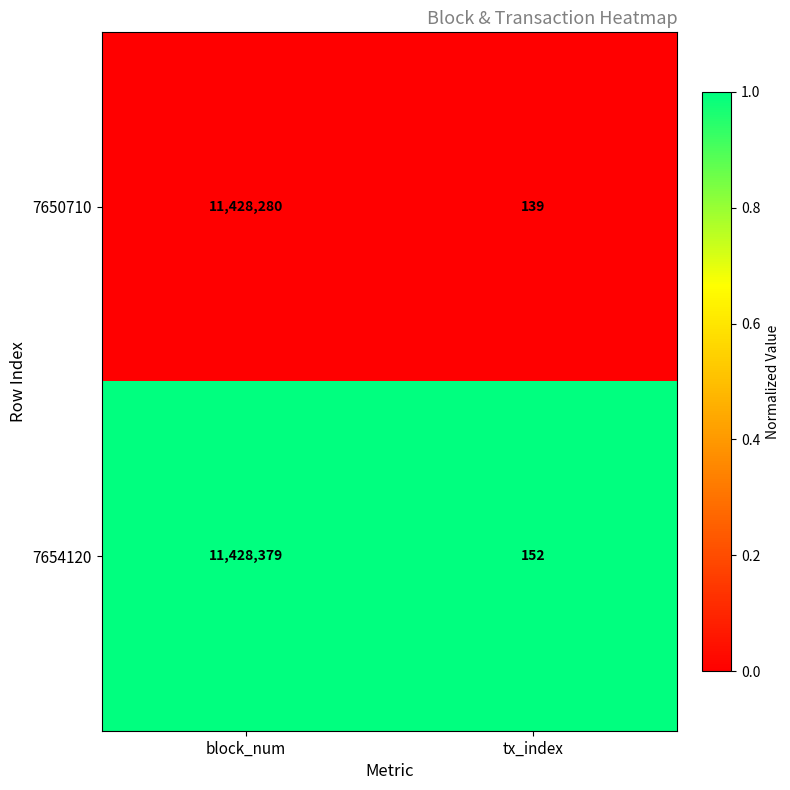

Which series has the largest total across all categories?

7654120